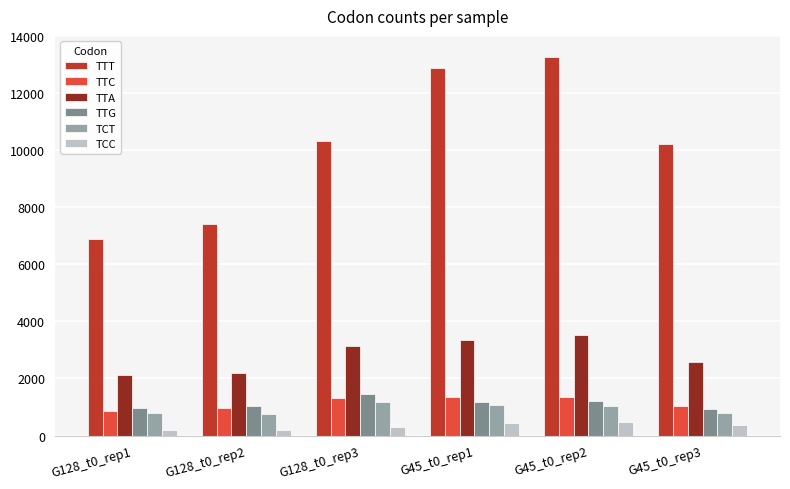

What is the approximate value of TTT at G45_t0_rep3?

10200